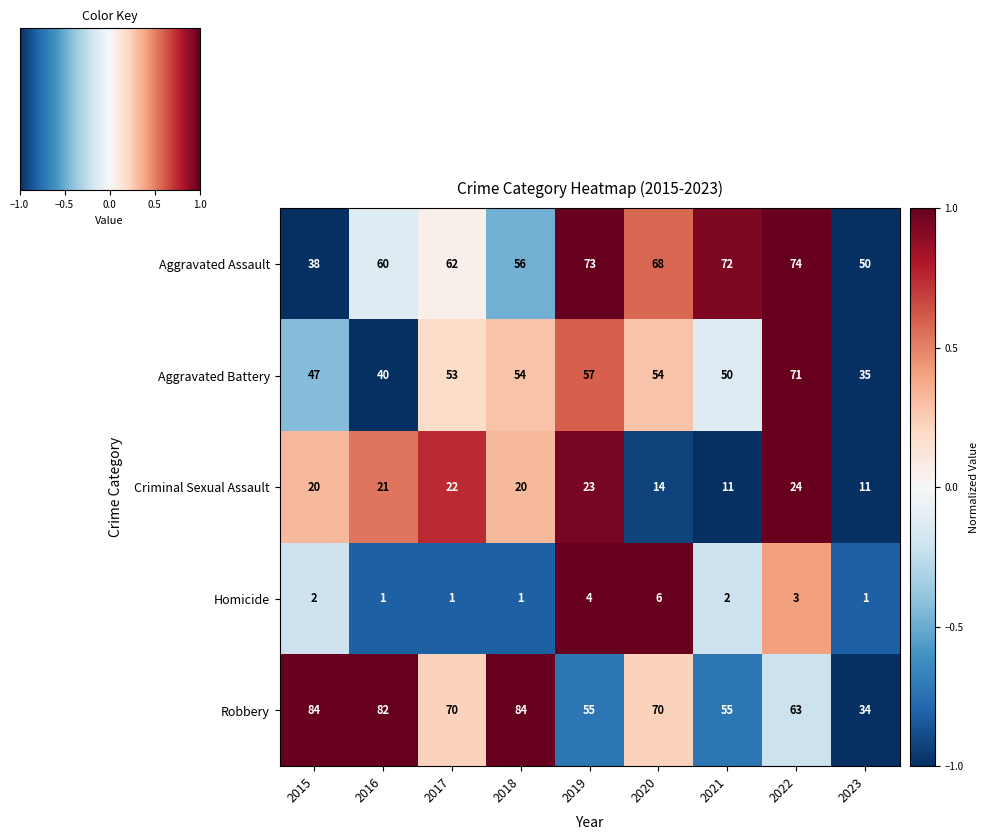

List the series in order of their peak value, highest first.

Robbery, Aggravated Assault, Aggravated Battery, Criminal Sexual Assault, Homicide